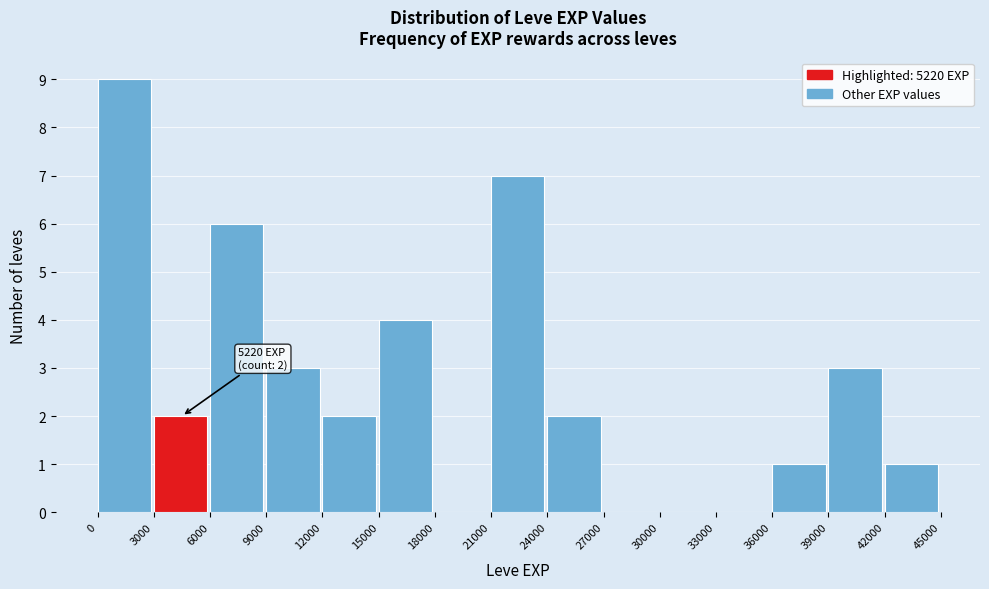

Over which range of the x-axis is the bar tallest?

0 to 3000